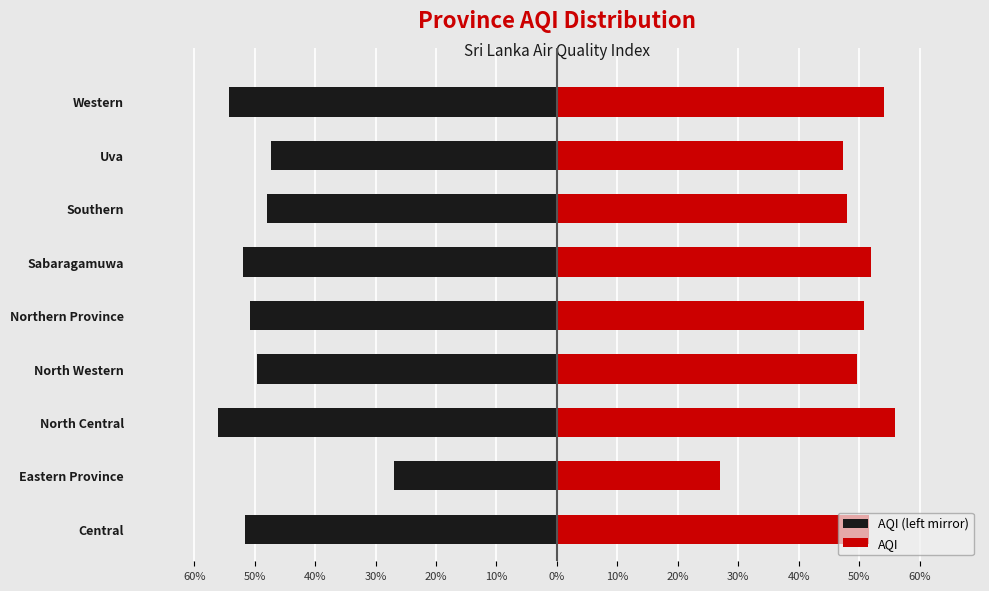

Which series has the largest total across all categories?

AQI